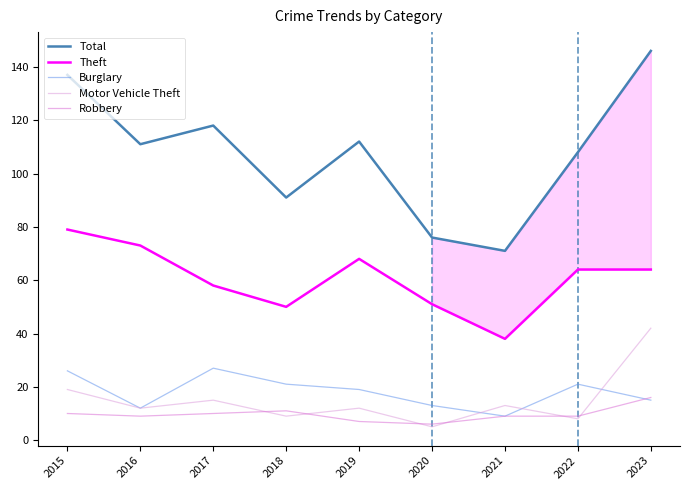

What is the lowest value of the Motor Vehicle Theft series?

5